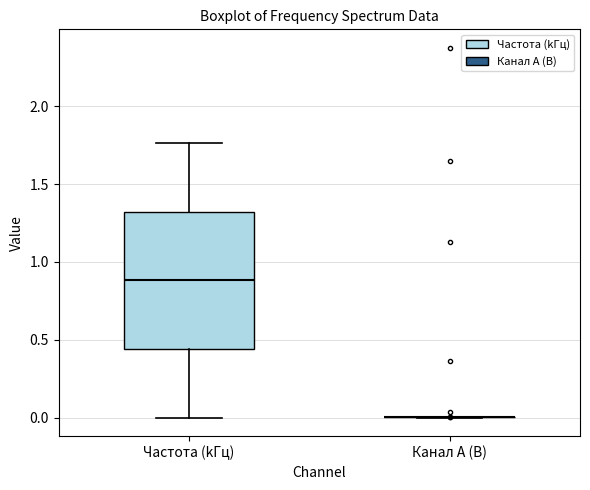

Comparing the boxes themselves (not the whiskers), which one is the tallest?

Частота (kГц)